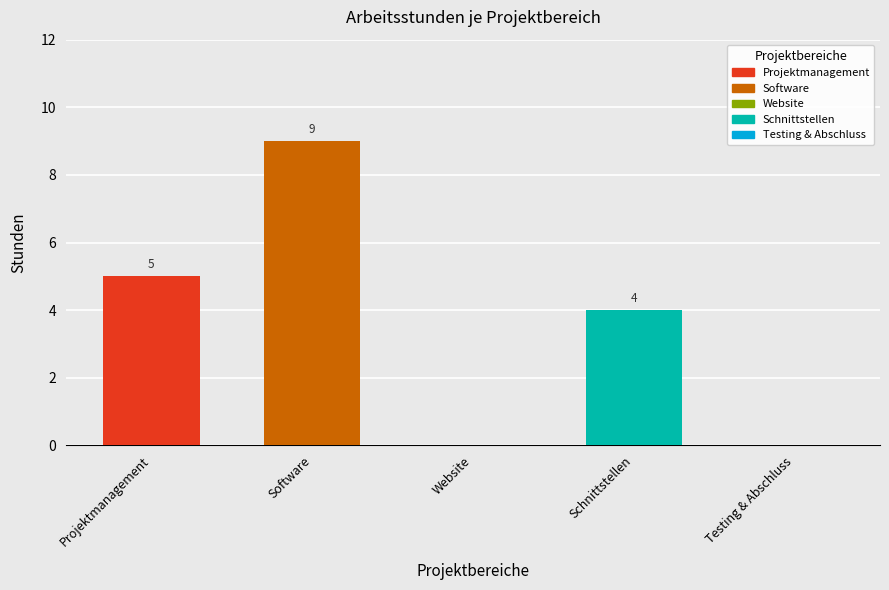

Which category has the highest value across all series?

Software